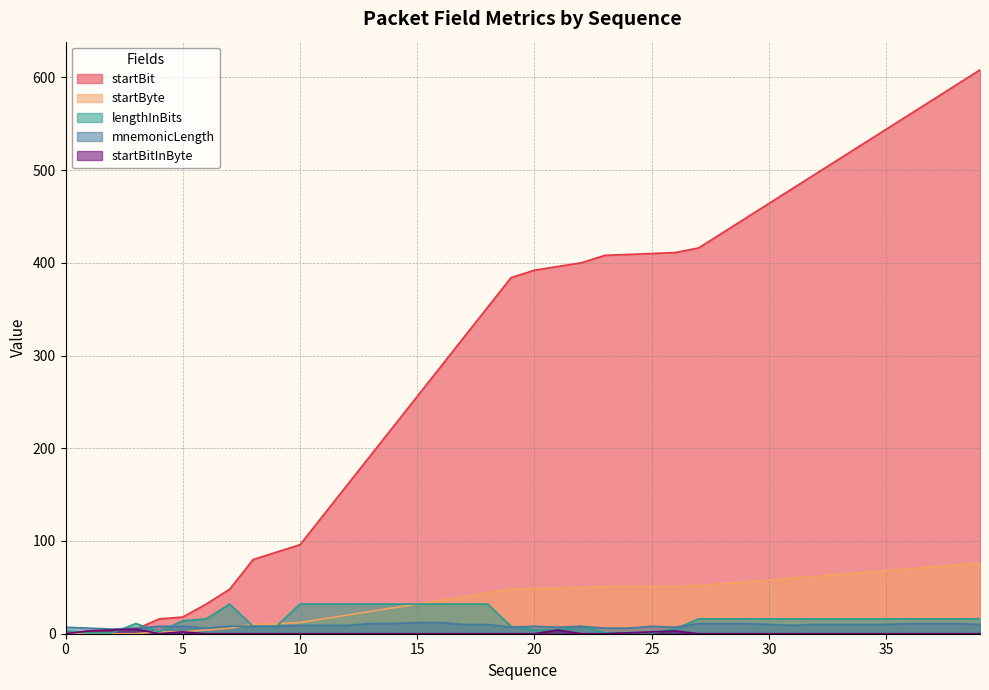

Which series has the widest spread of values?

startBit